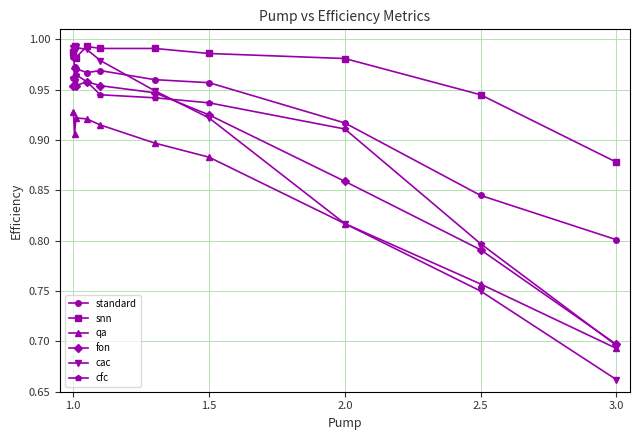

Which series has the largest range (max minus min)?

cac